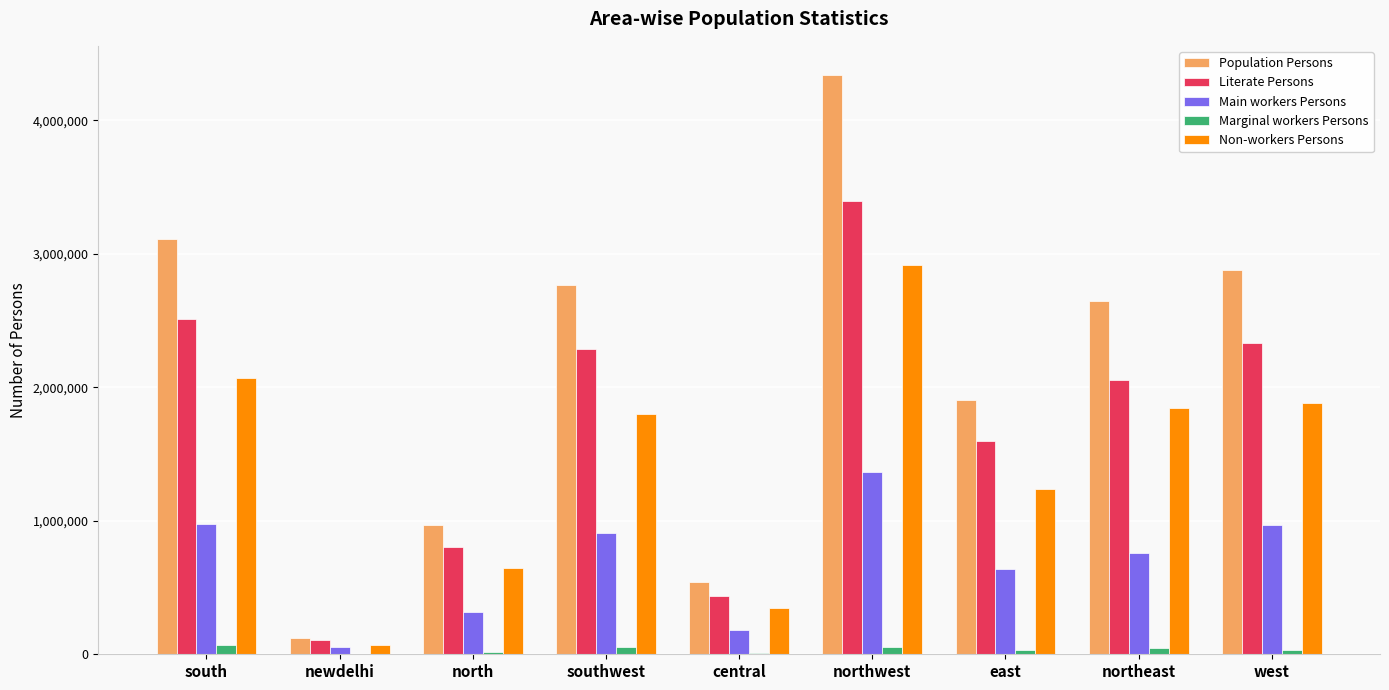

What is the average value of the Literate Persons series?

1724262